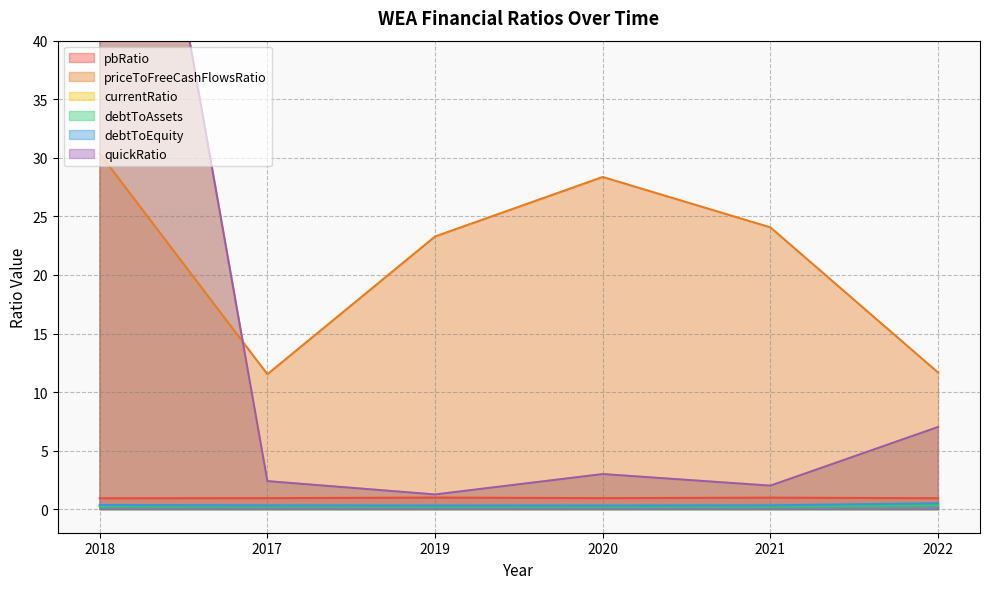

After their last crossing, which series has the higher values: currentRatio or priceToFreeCashFlowsRatio?

priceToFreeCashFlowsRatio